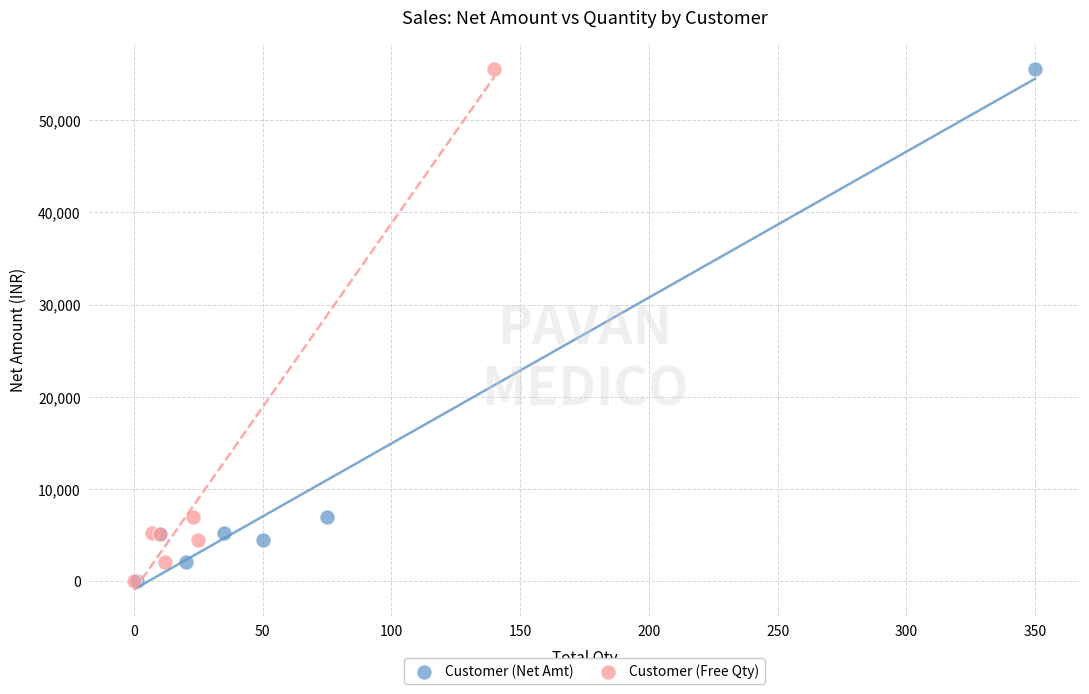

What are all the series names shown in the legend?

Customer (Net Amt), Customer (Free Qty)